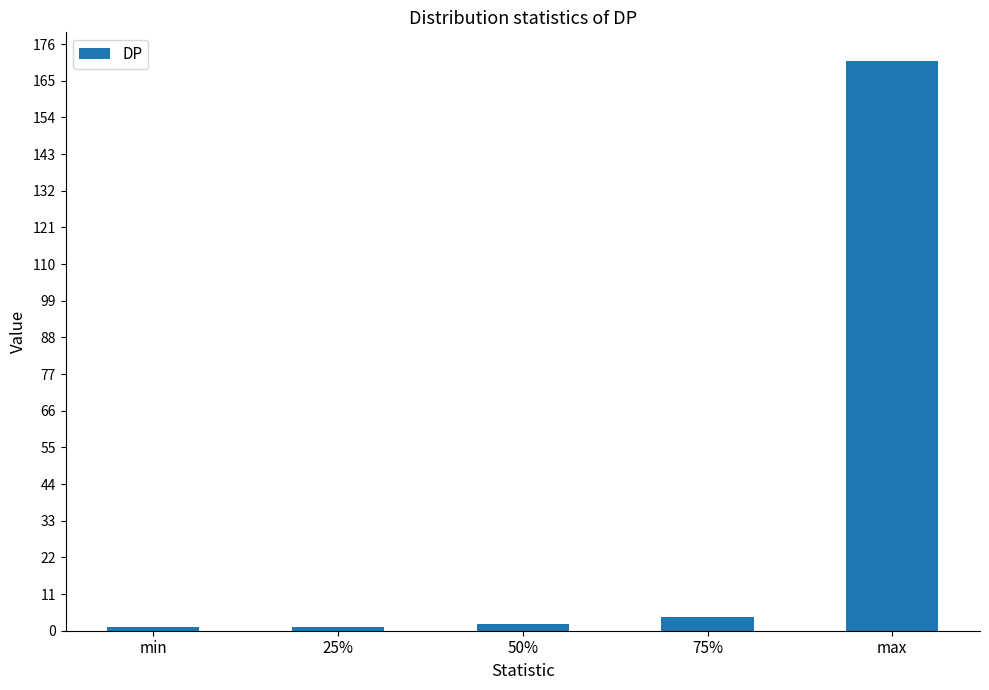

What is the minimum value shown in the chart?

1